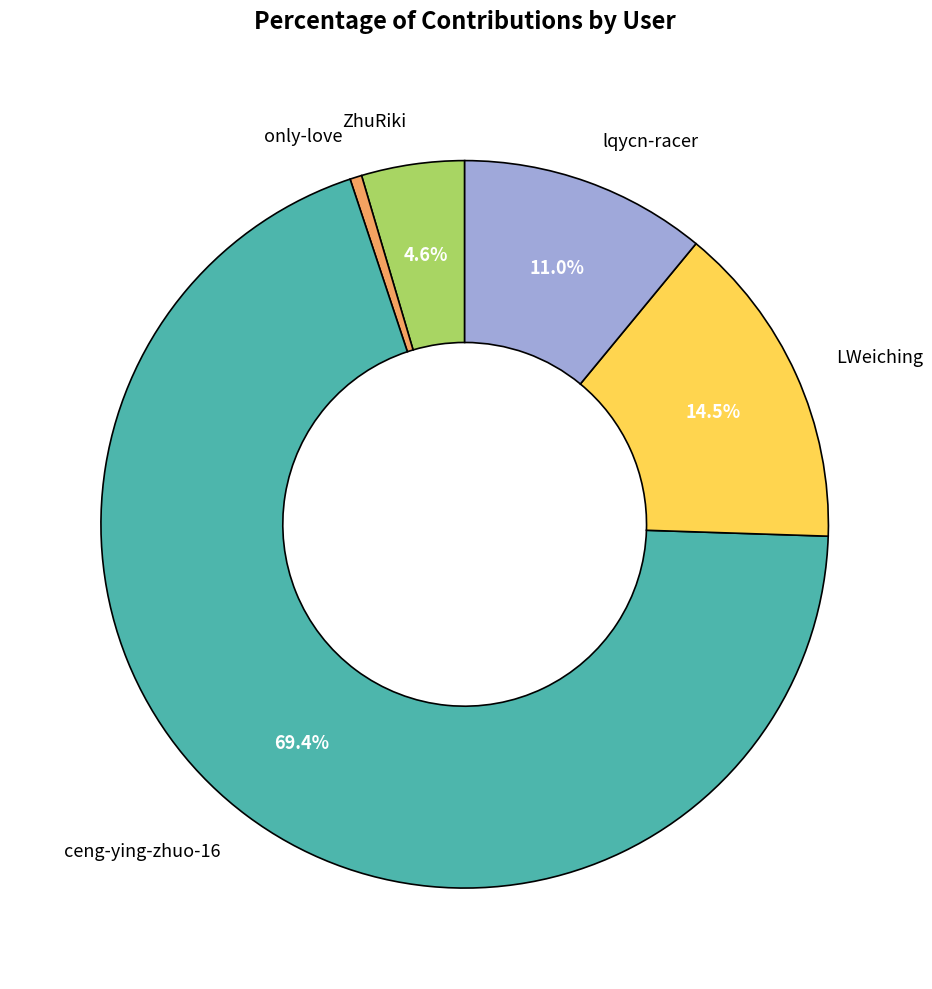

The ZhuRiki slice represents 5% of the pie. True or false?

True